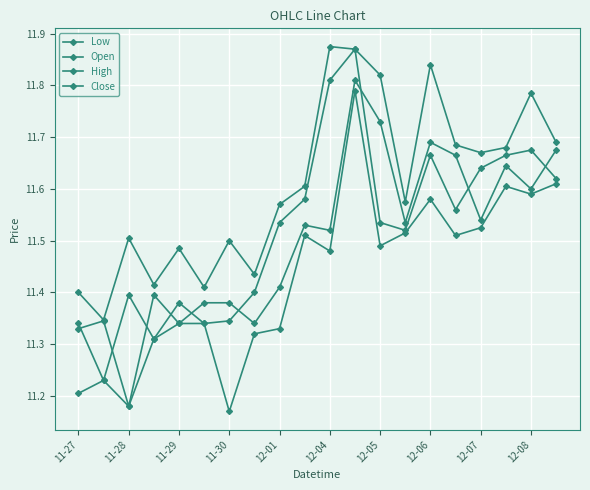

How many lines are shown in the chart?

4